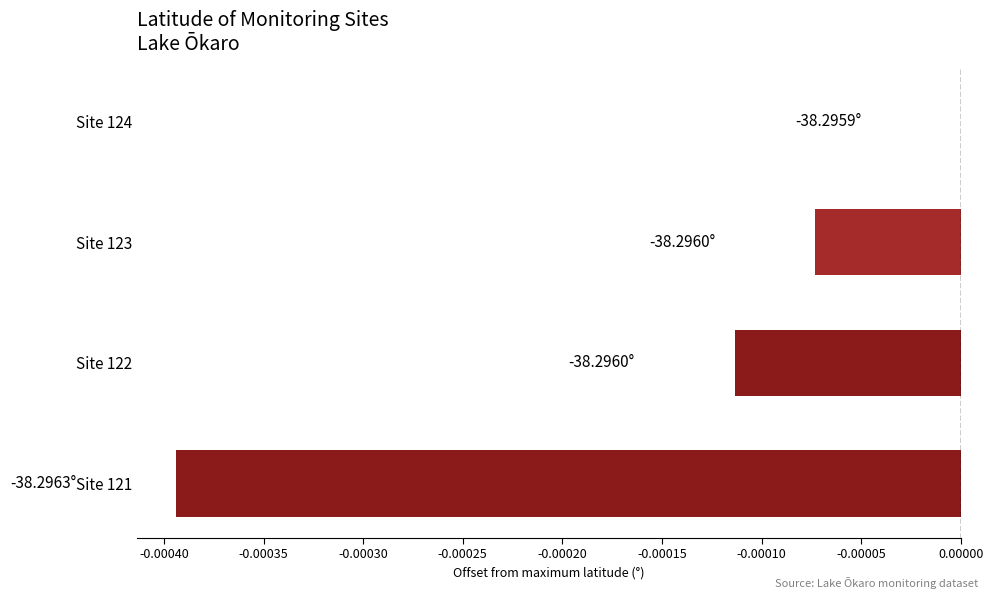

Which has a higher value, Site 123 or Site 124?

Site 124